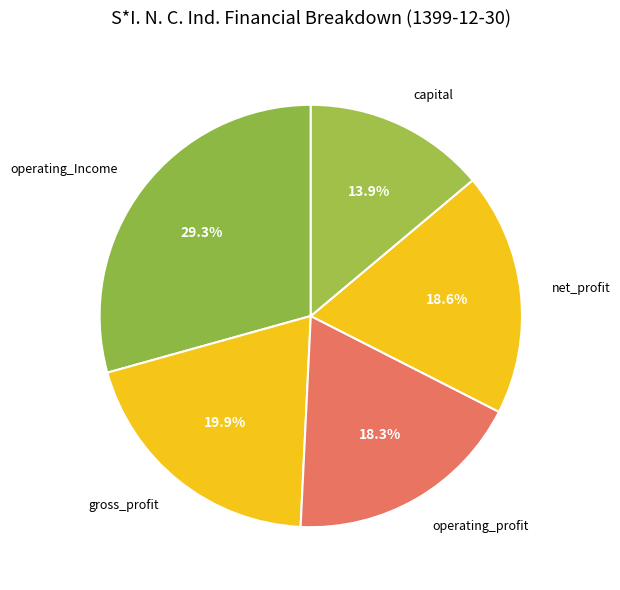

What is the ratio of the value at operating_Income to the value at net_profit?

1.6